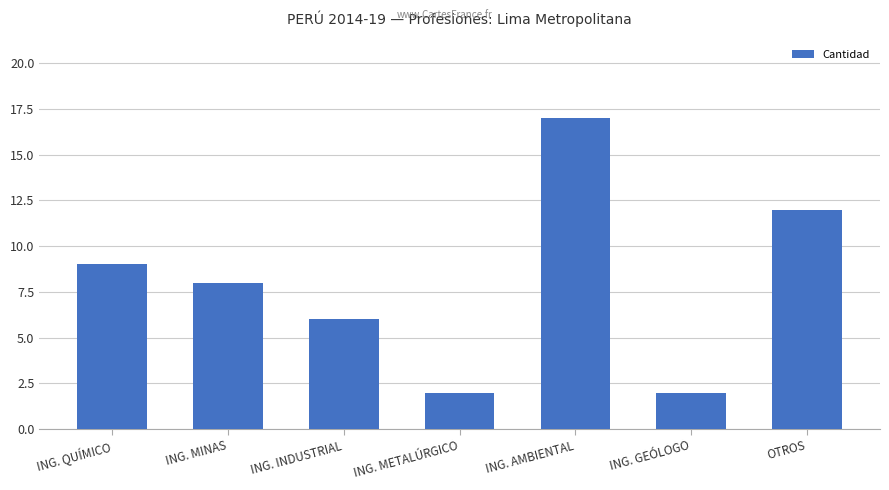

What is the difference between the maximum and minimum values?

15